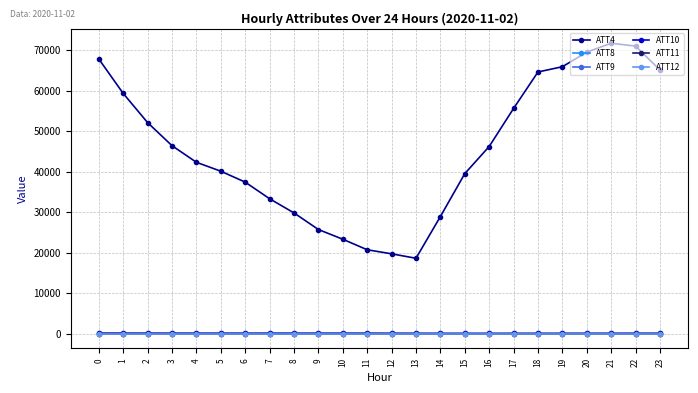

Which series has the widest spread of values?

ATT4